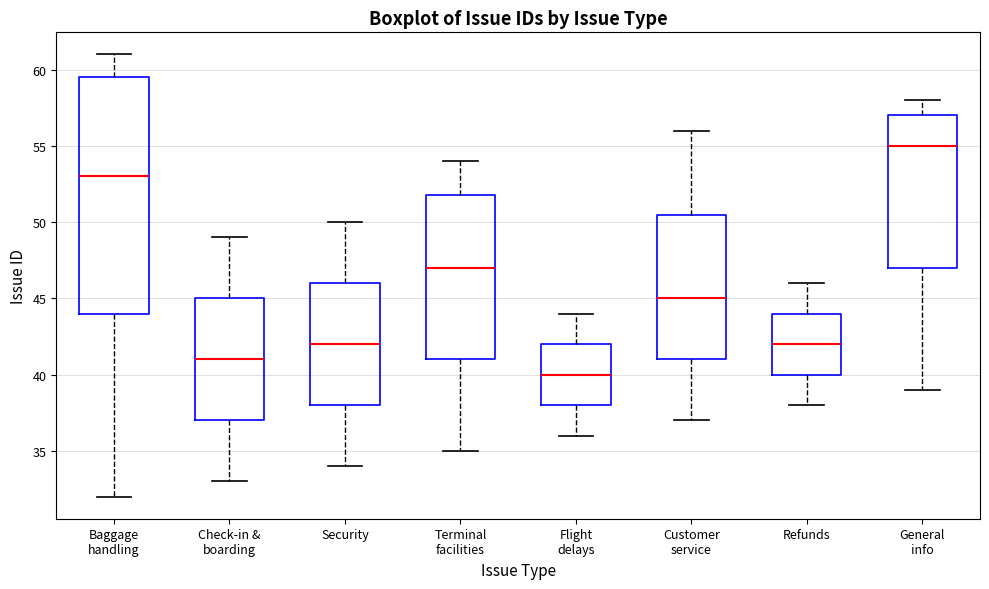

Comparing the boxes themselves (not the whiskers), which one is the tallest?

Baggage handling